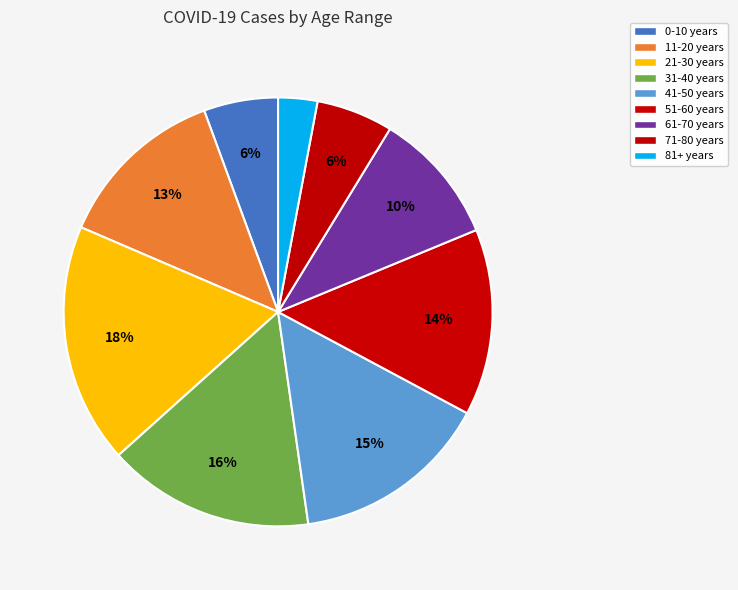

Between 11-20 years and 81+ years, which is larger?

11-20 years